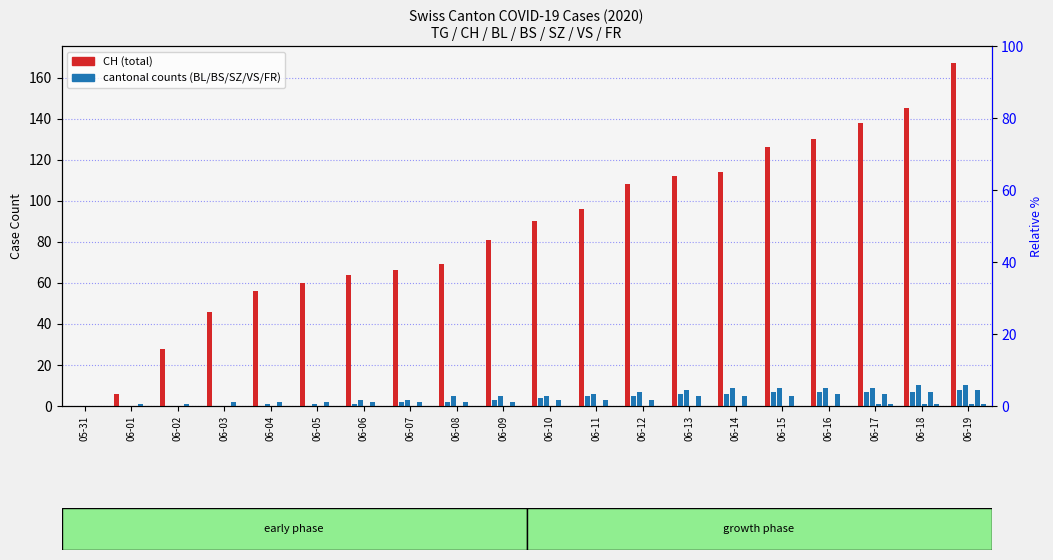

Is the value of BL at 06-14 greater than the value of FR at 06-01?

Yes